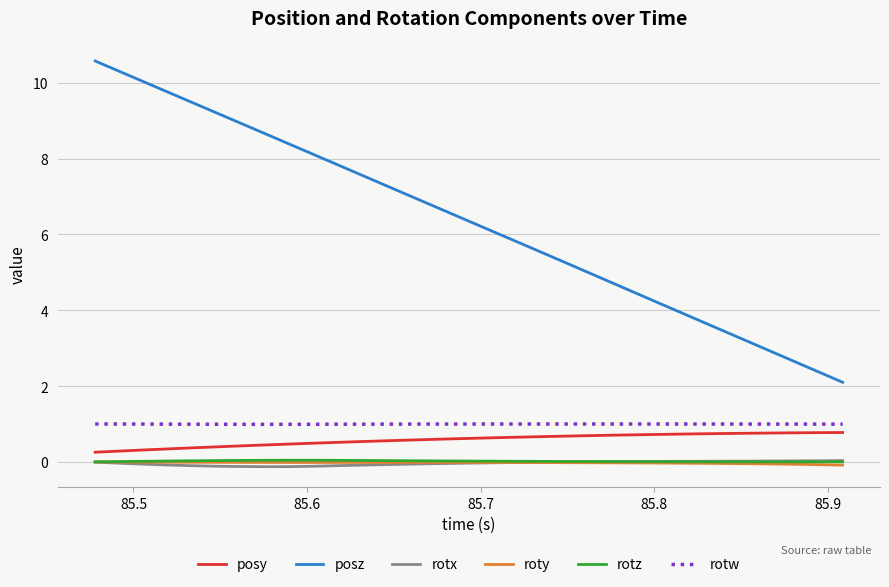

Which series has the largest total across all categories?

posz